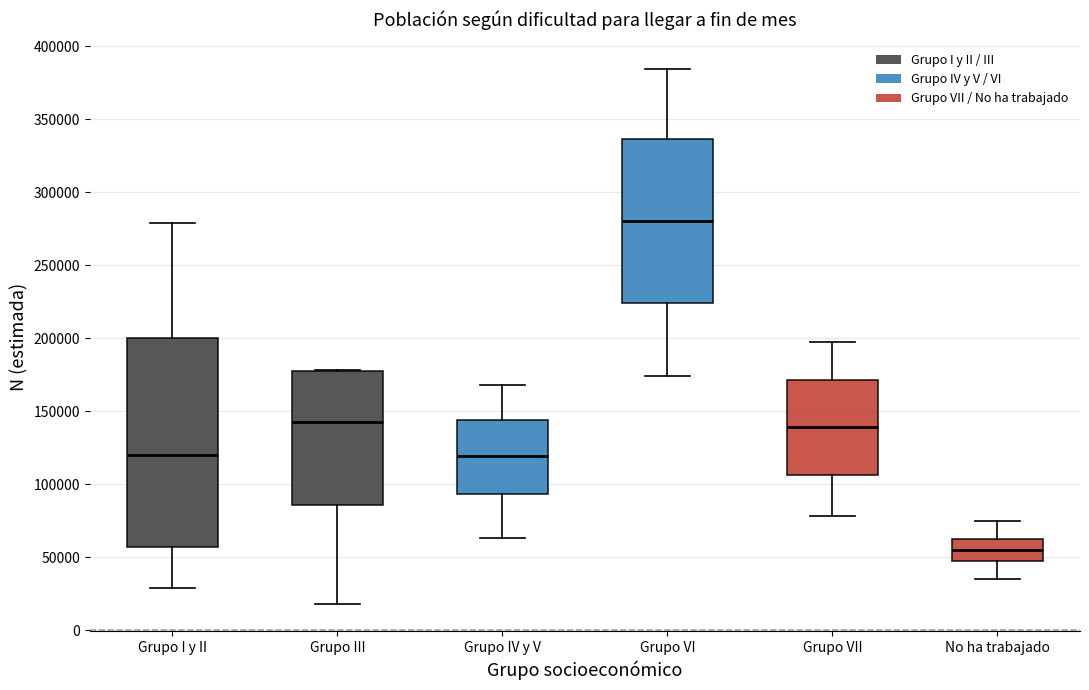

Reading left to right, transcribe this box plot: for each box, give where its median line is, the range the box spans, and where its two whiskers end, as read against the y-axis. The values are not printed on the chart, so give them approximately, as read against the axis.

Grupo I y II: median 120000, box 55000 to 200000, whiskers 30000 to 280000
Grupo III: median 145000, box 85000 to 175000, whiskers 20000 to 180000
Grupo IV y V: median 120000, box 95000 to 145000, whiskers 65000 to 170000
Grupo VI: median 280000, box 225000 to 335000, whiskers 175000 to 385000
Grupo VII: median 140000, box 105000 to 170000, whiskers 80000 to 200000
No ha trabajado: median 55000, box 50000 to 65000, whiskers 35000 to 75000